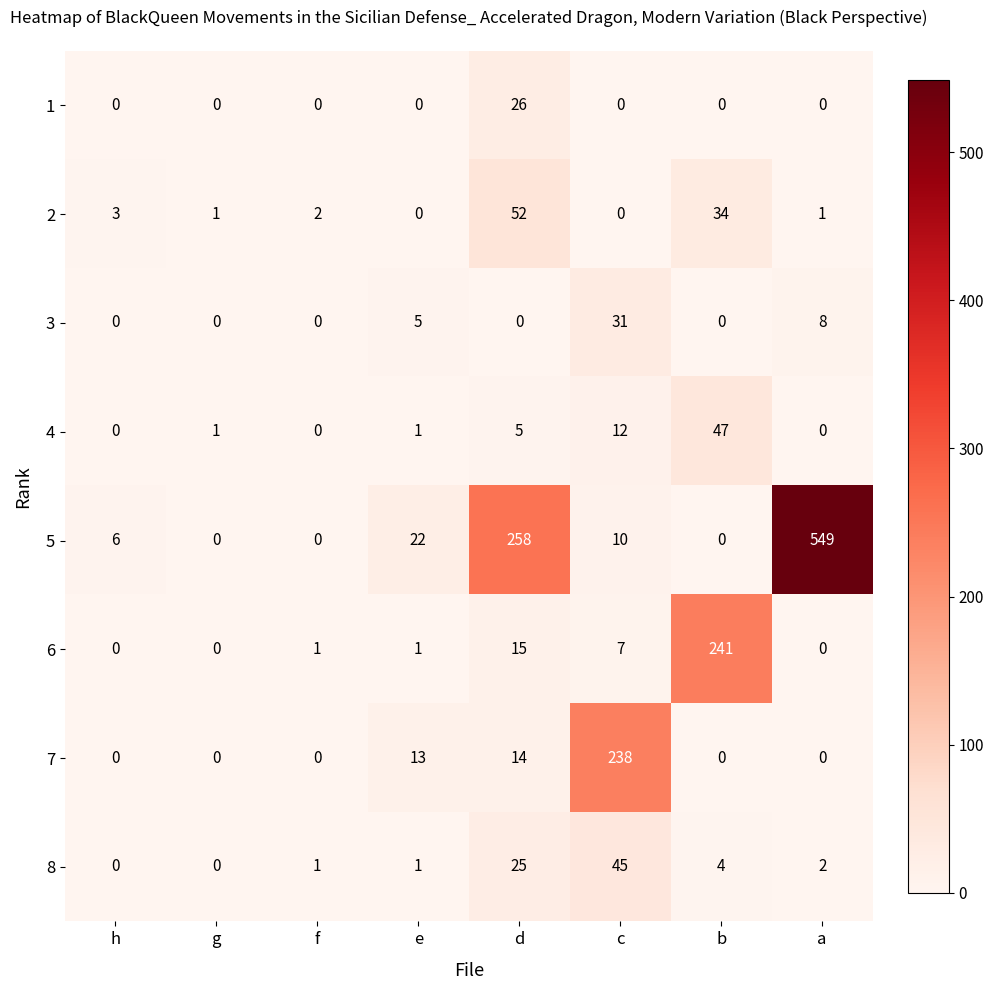

At which label is 6 closest to 120?

d